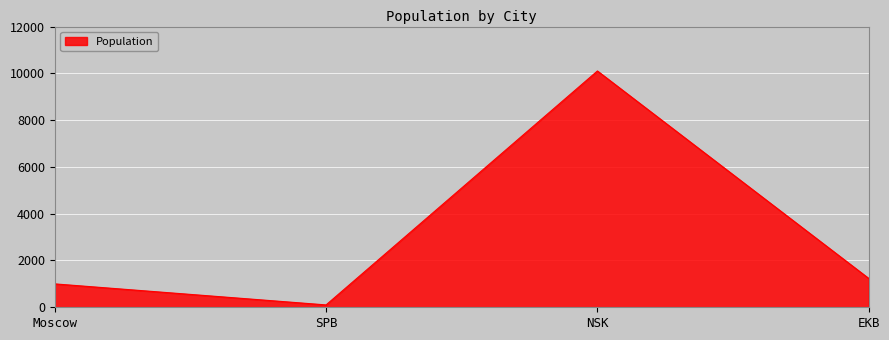

What is the difference between the second highest and minimum values?

1131